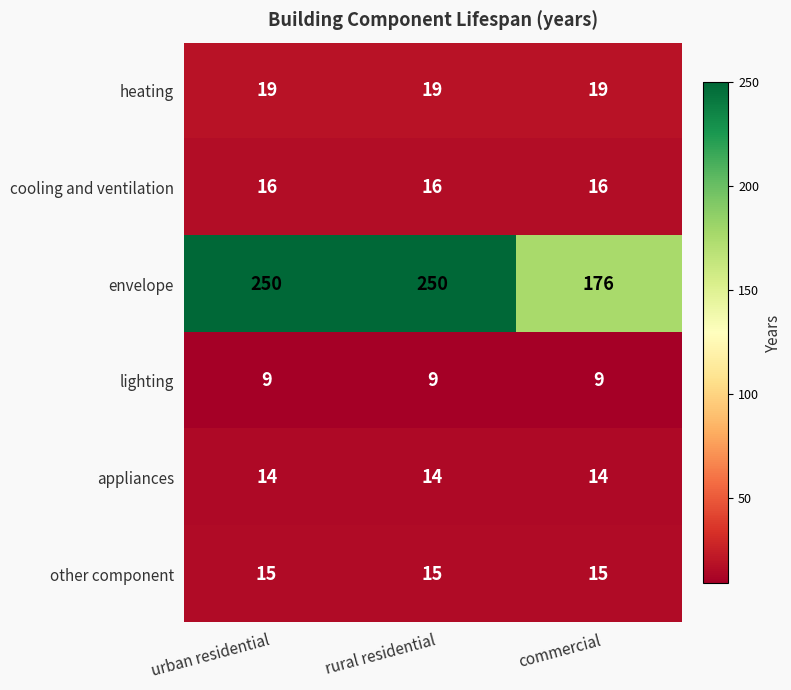

Reading left to right, list all the values displayed in this chart.

heating: urban residential=19	rural residential=19	commercial=19
cooling and ventilation: urban residential=16	rural residential=16	commercial=16
envelope: urban residential=250	rural residential=250	commercial=176
lighting: urban residential=9	rural residential=9	commercial=9
appliances: urban residential=14	rural residential=14	commercial=14
other component: urban residential=15	rural residential=15	commercial=15